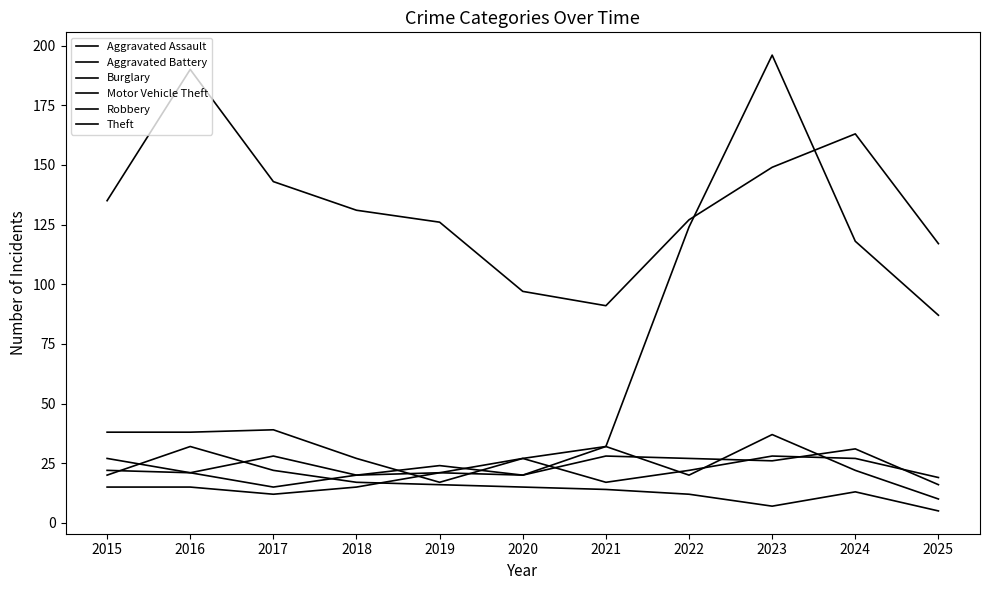

Does the chart have visible grid lines?

No